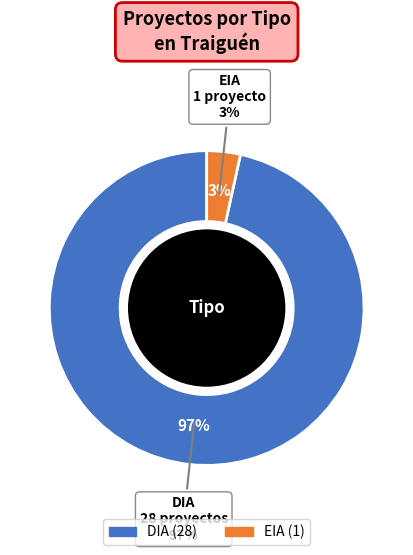

How many slices are in this pie chart?

2